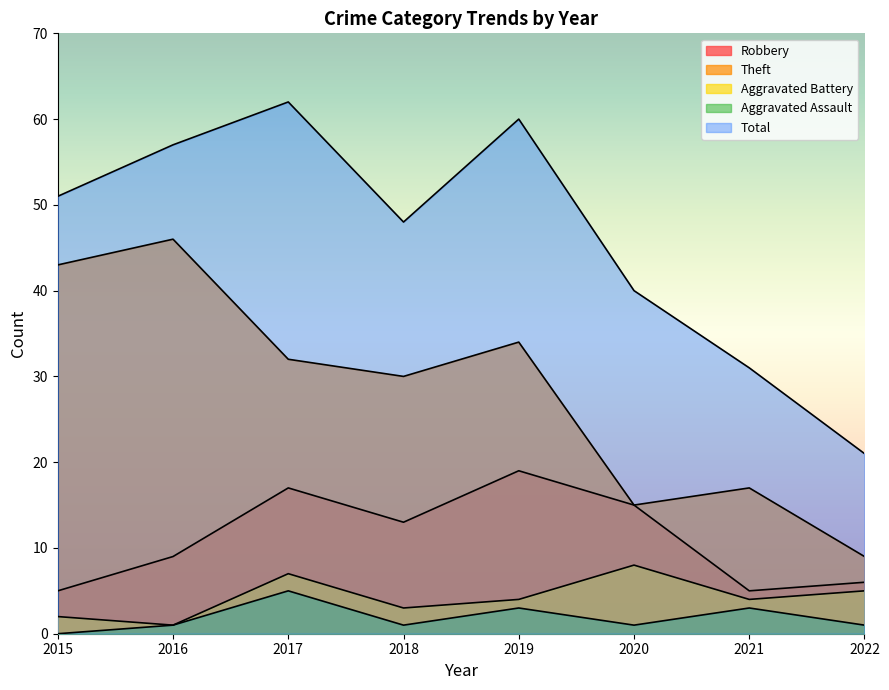

Which series changed the most between 2016 and 2020?

Theft